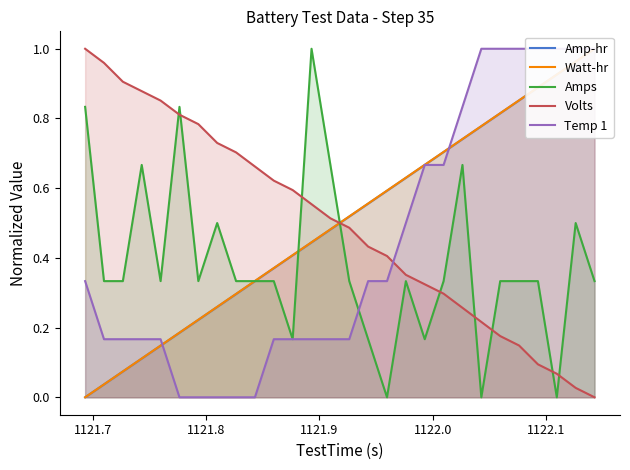

True or false: Amps and Volts intersect in this chart.

True